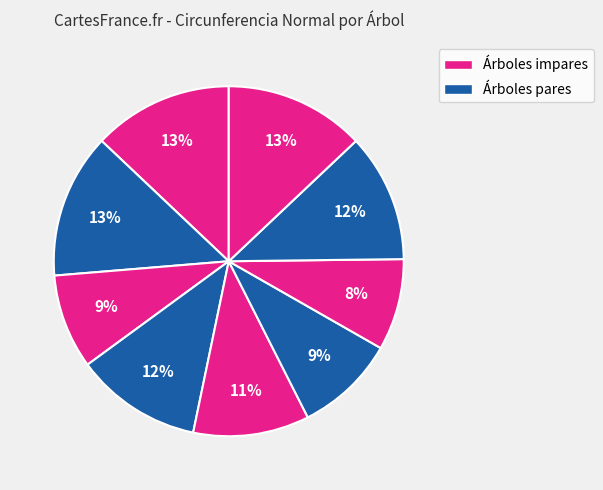

Count the number of slices in the pie.

9